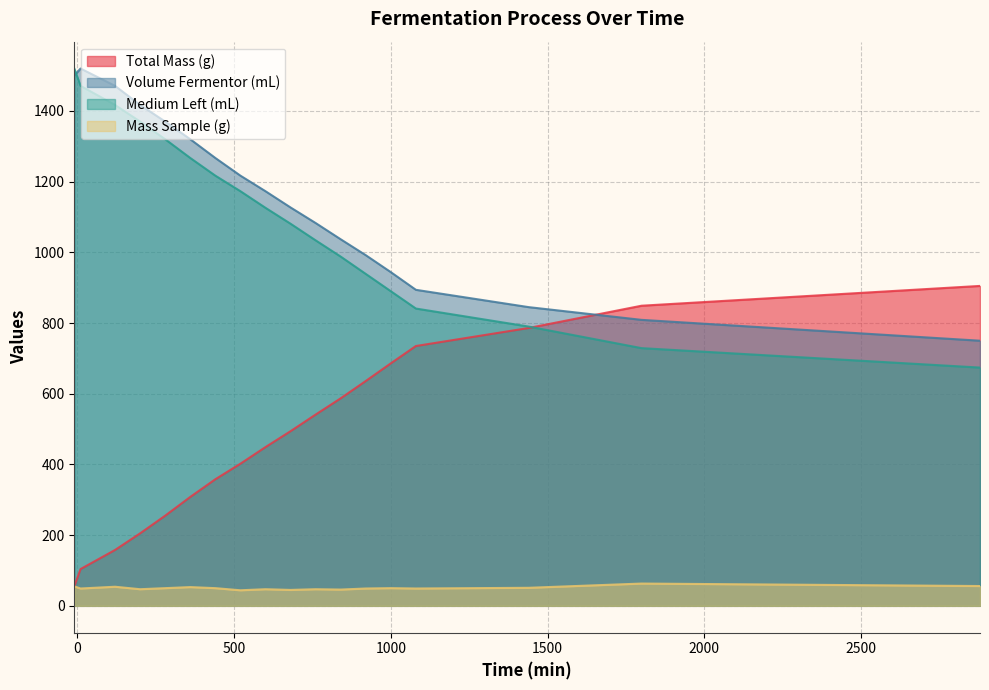

Which series ends up on top after the final intersection of Volume Fermentor (mL) and Total Mass (g)?

Total Mass (g)